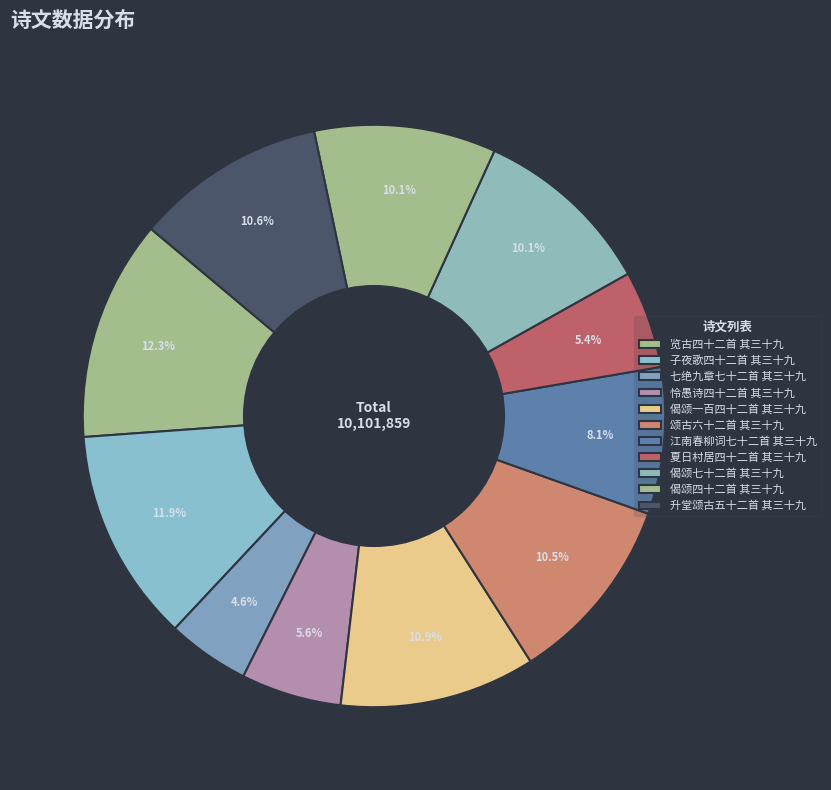

Count the number of slices in the pie.

11